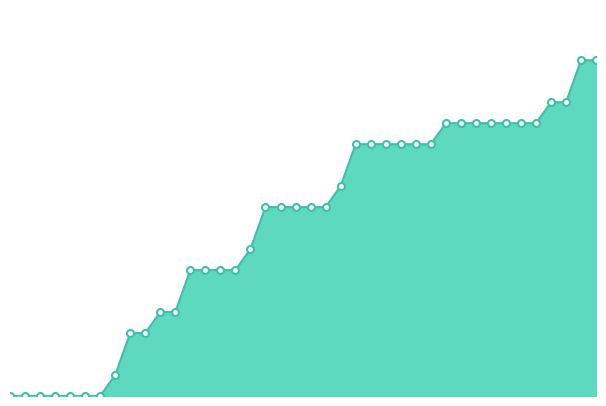

Does the chart display data point markers on the line(s)?

No